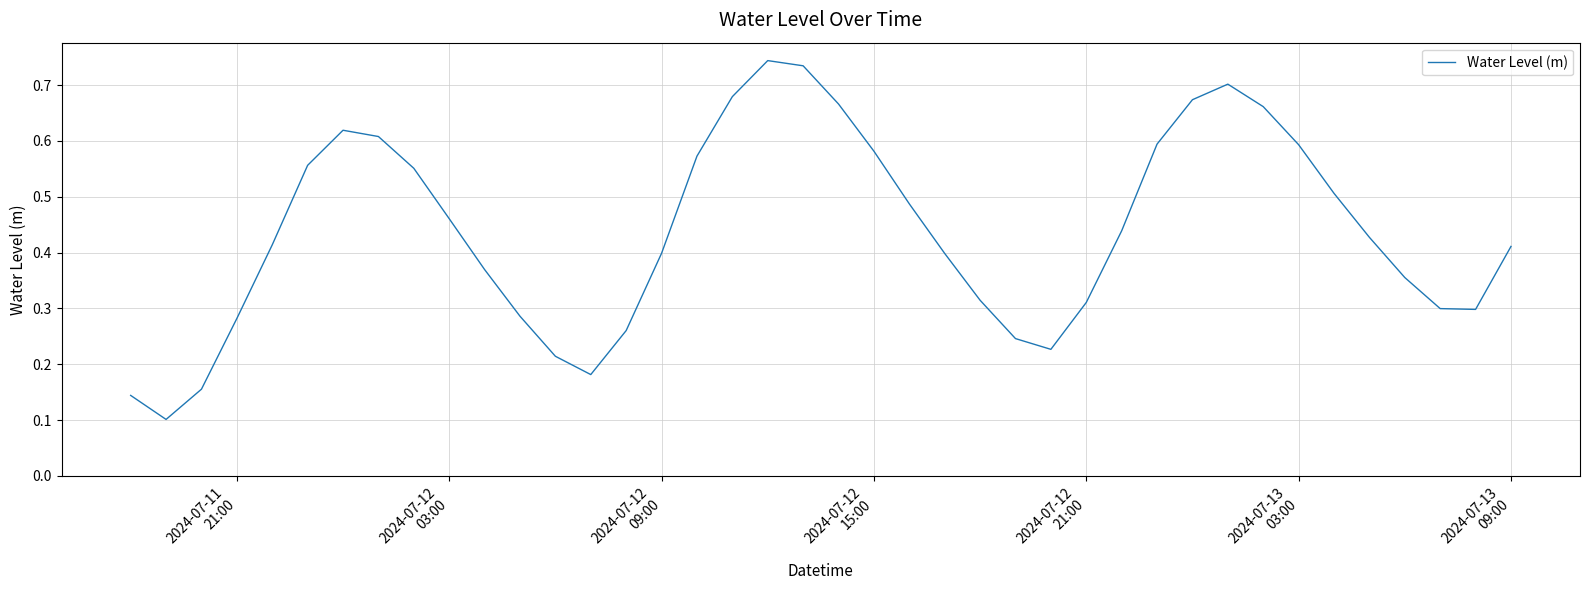

How many interior local peaks (higher than both neighbors) does the data have?

3